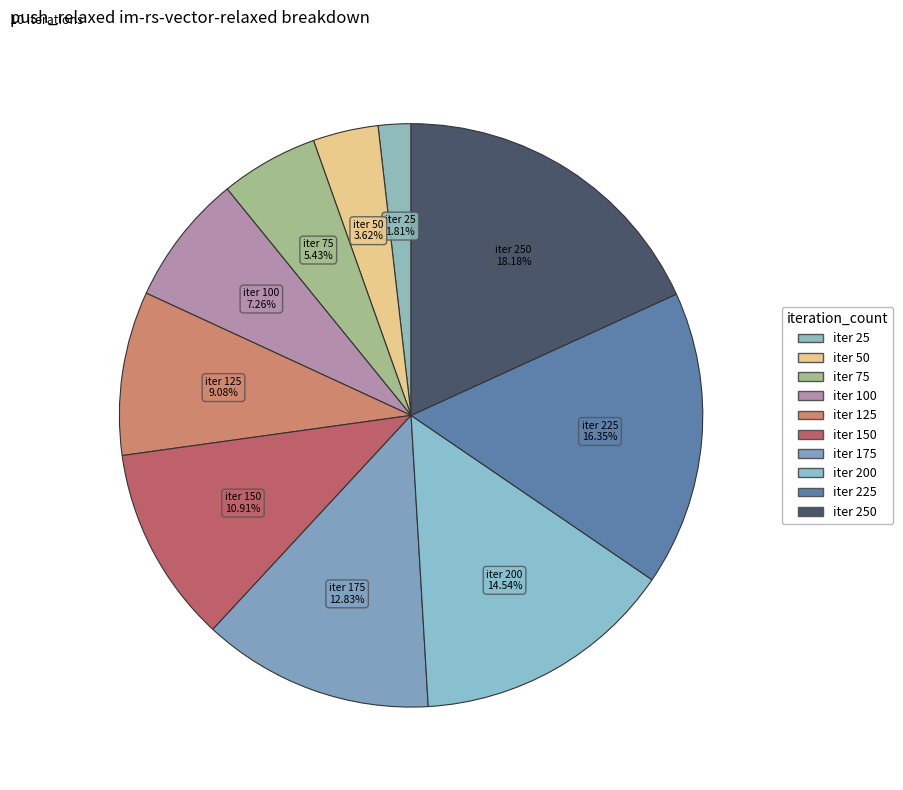

To the nearest percent, what is the average slice percentage?

10%